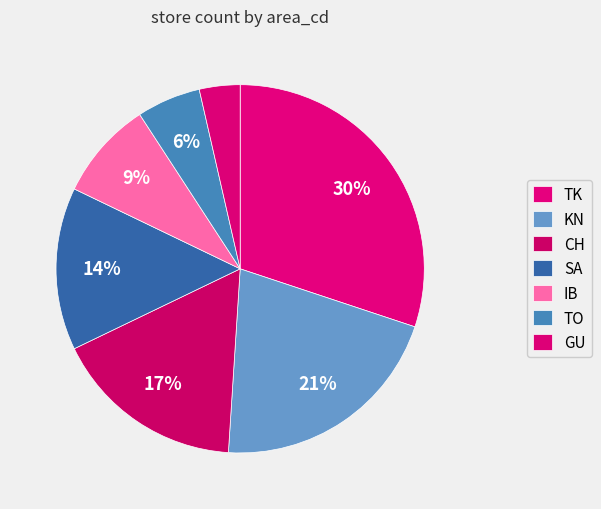

How many slices are in this pie chart?

7